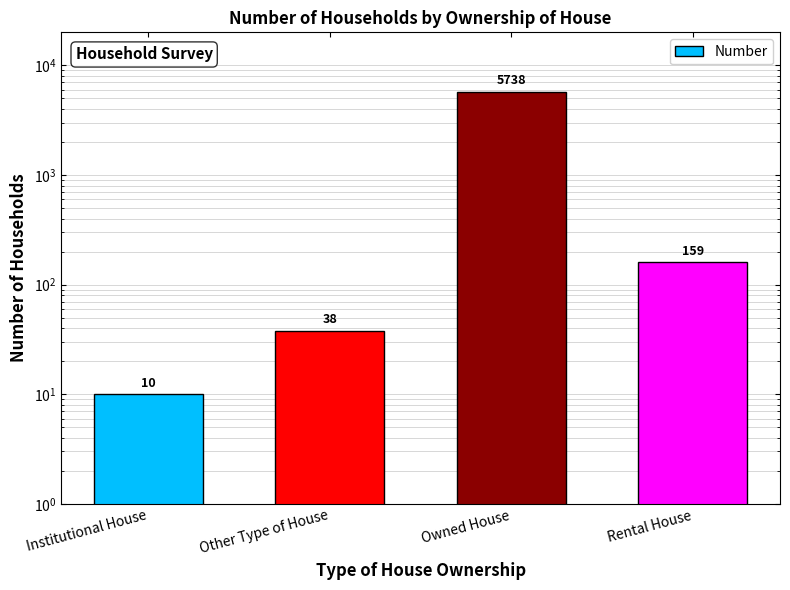

Count the number of categories in the chart.

4